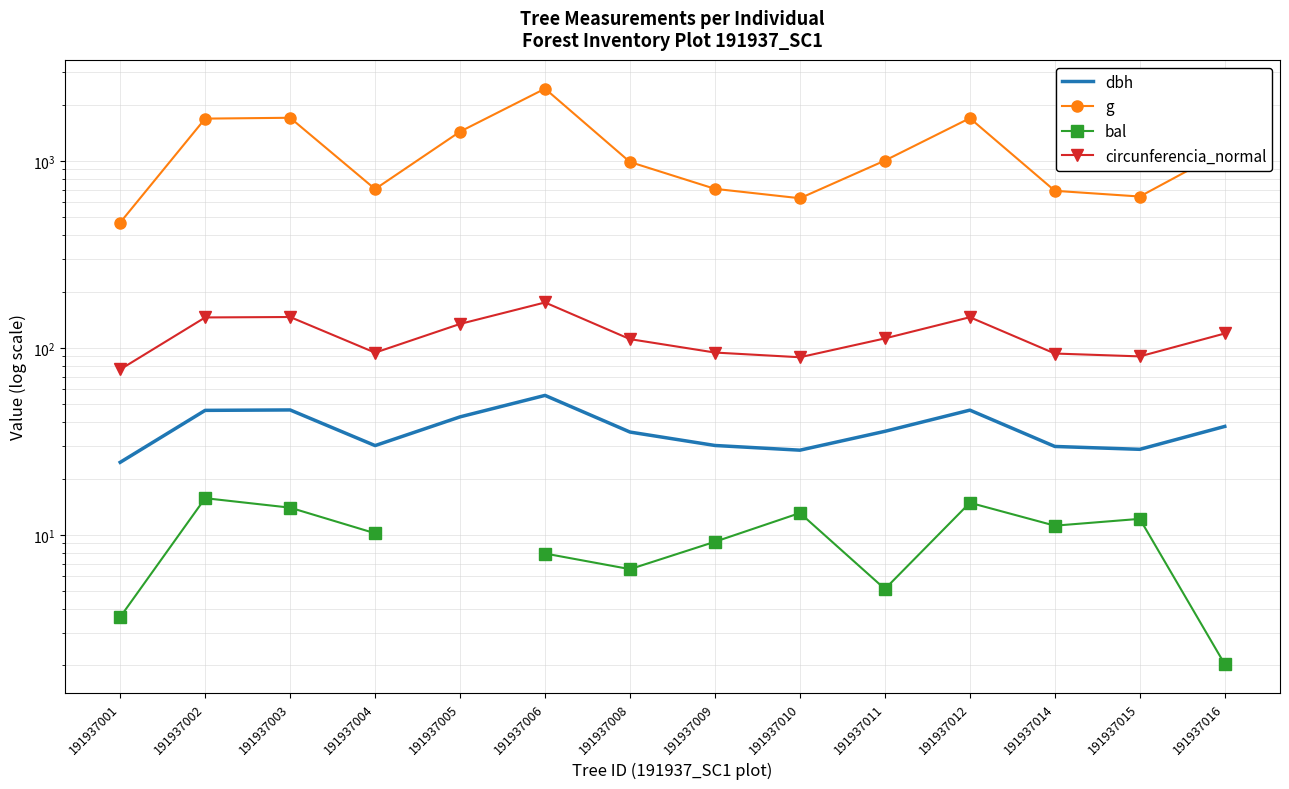

What is the minimum value shown in the chart?

2.0